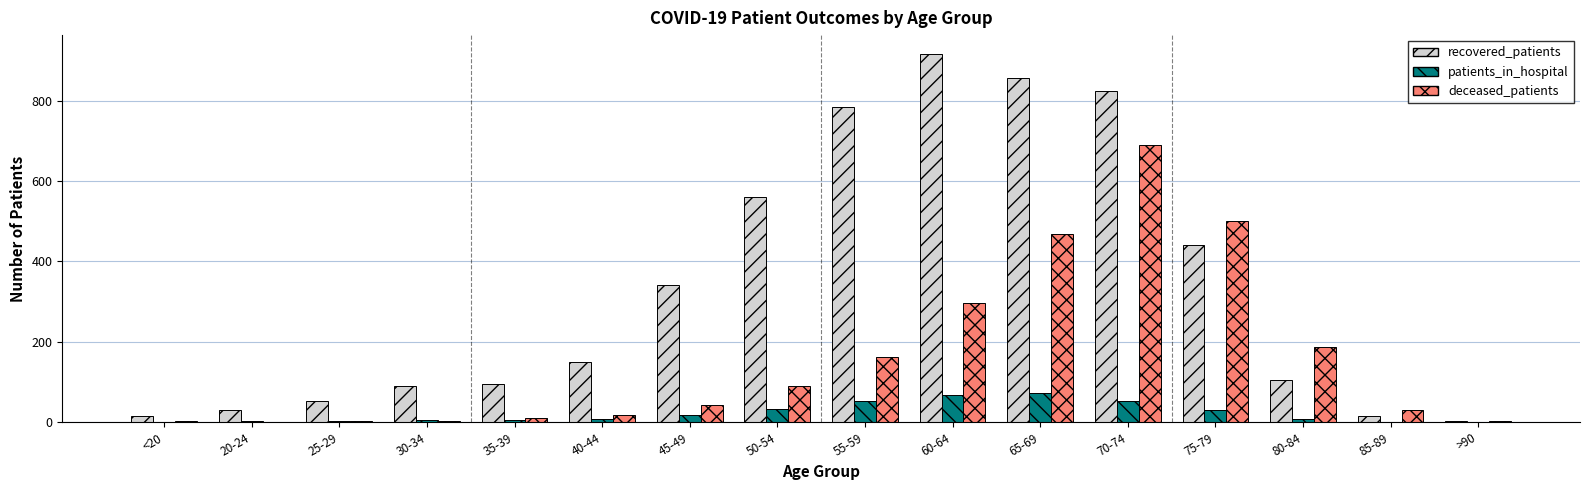

What is the maximum value shown in the chart?

917